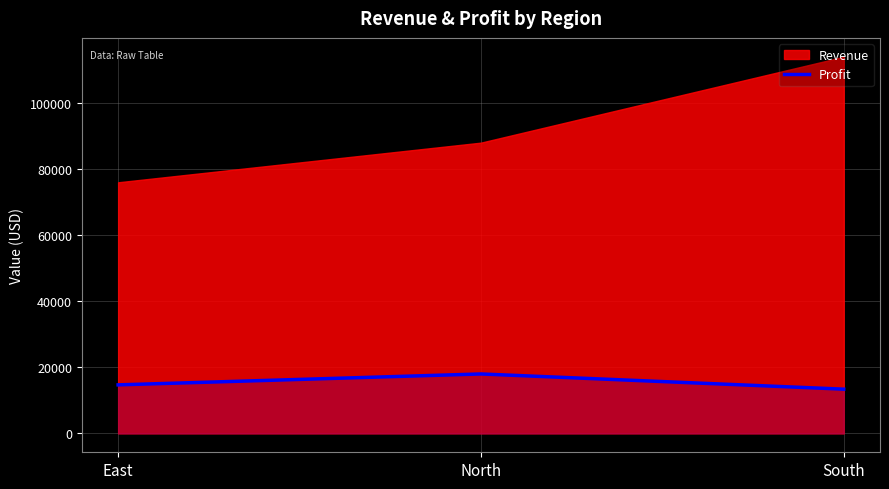

The value at North is 18000. True or false?

True